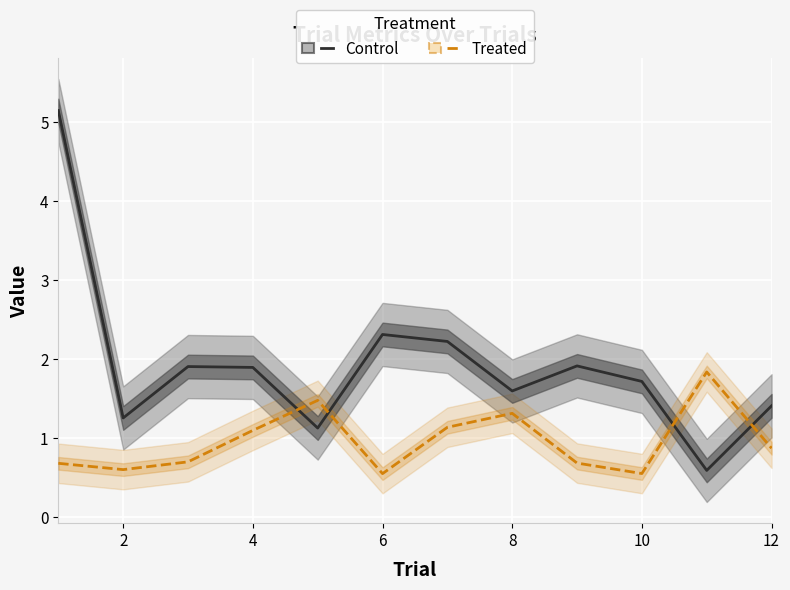

What is the value of the Control point at the 1st from the left?

5.1